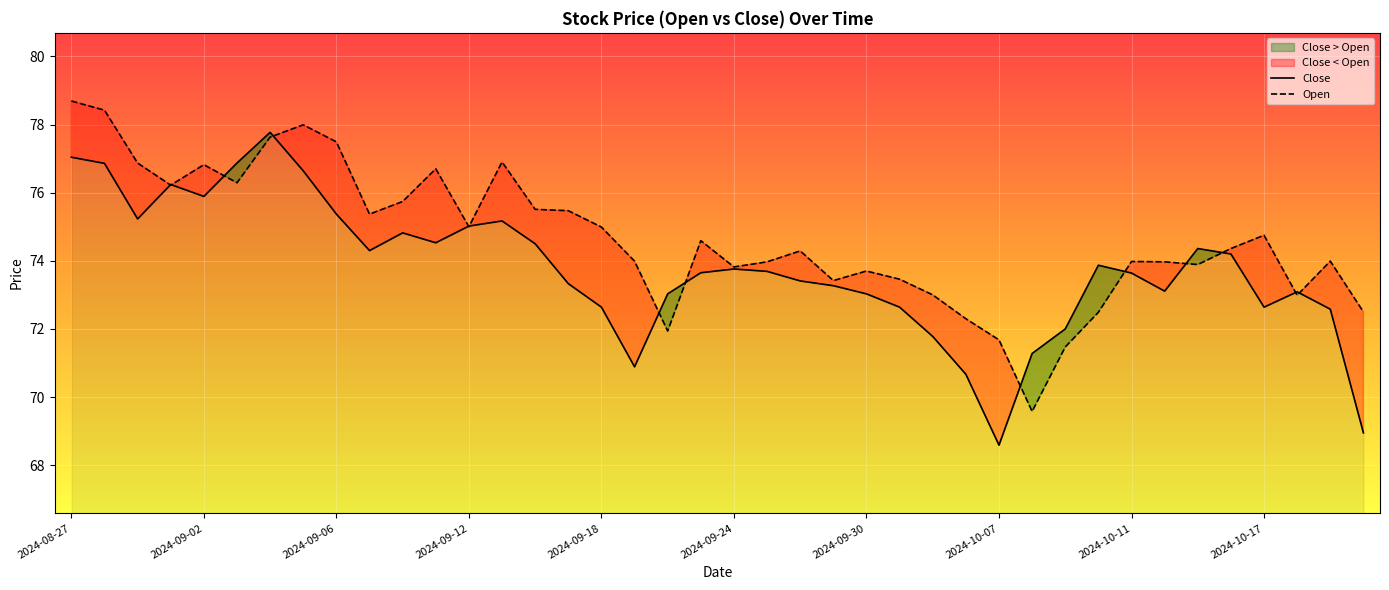

What is the difference between the maximum and minimum values in the Open series?

9.1